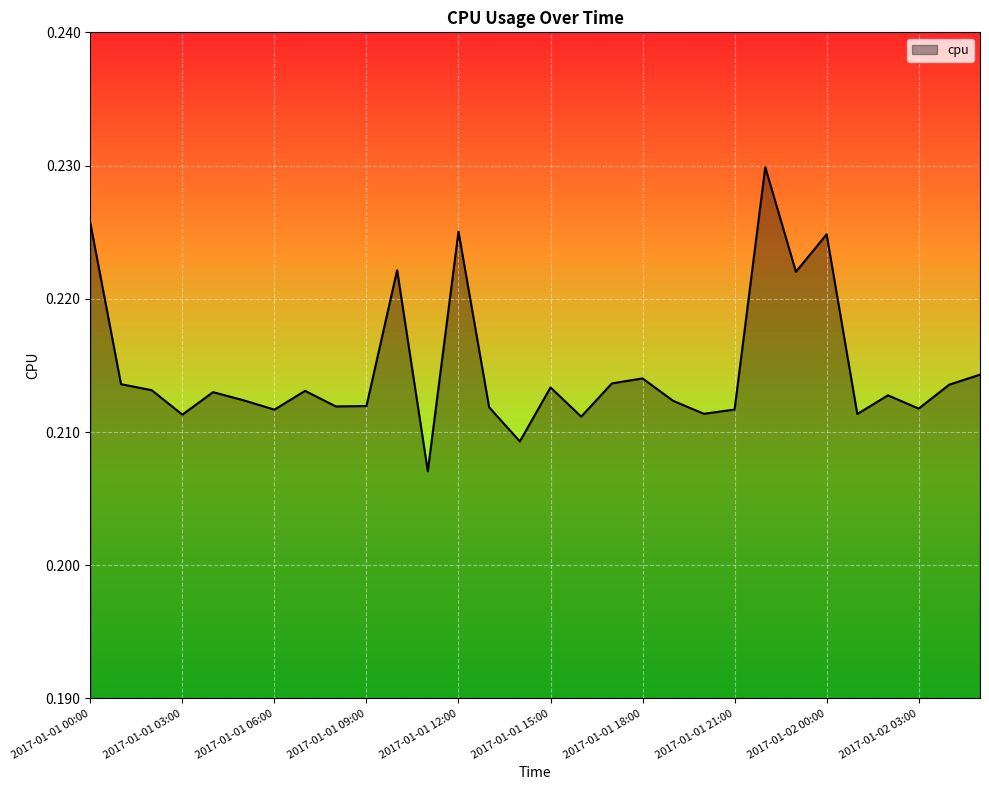

At which category does the data reach its first local peak?

2017-01-01 04:00